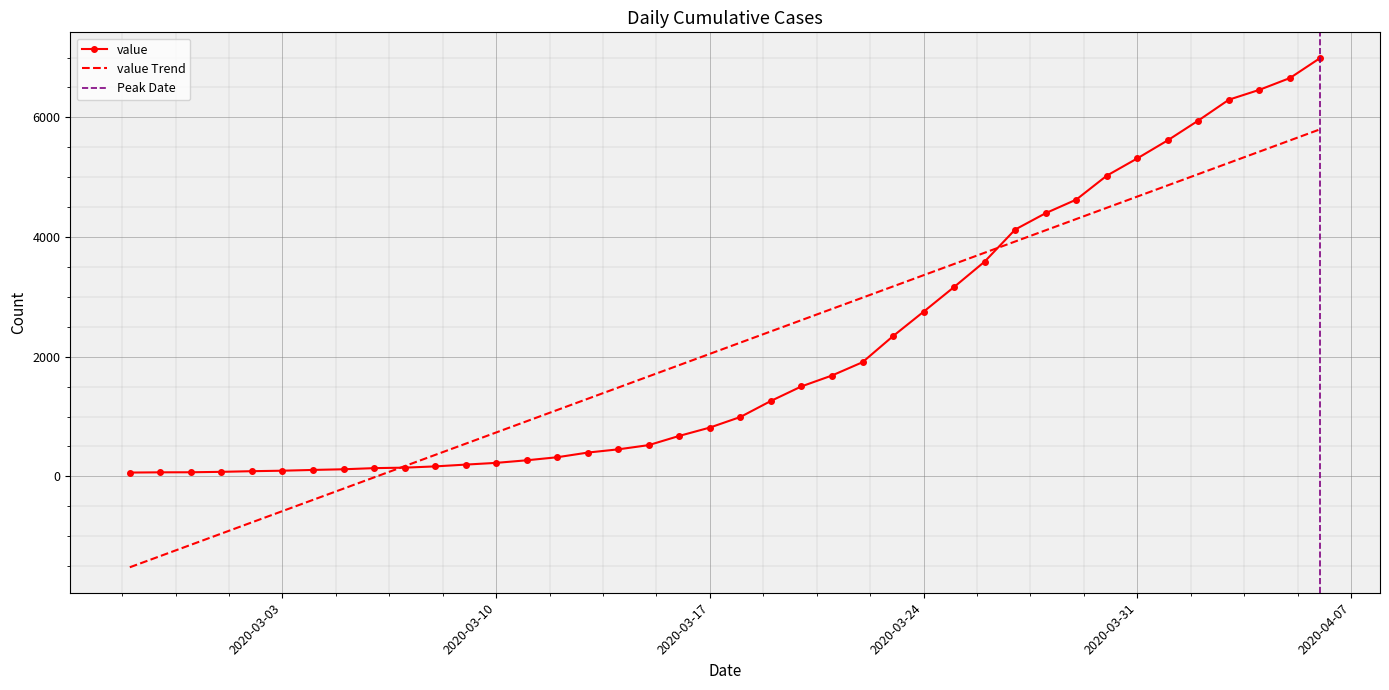

What is the difference between the maximum and minimum values?

6931